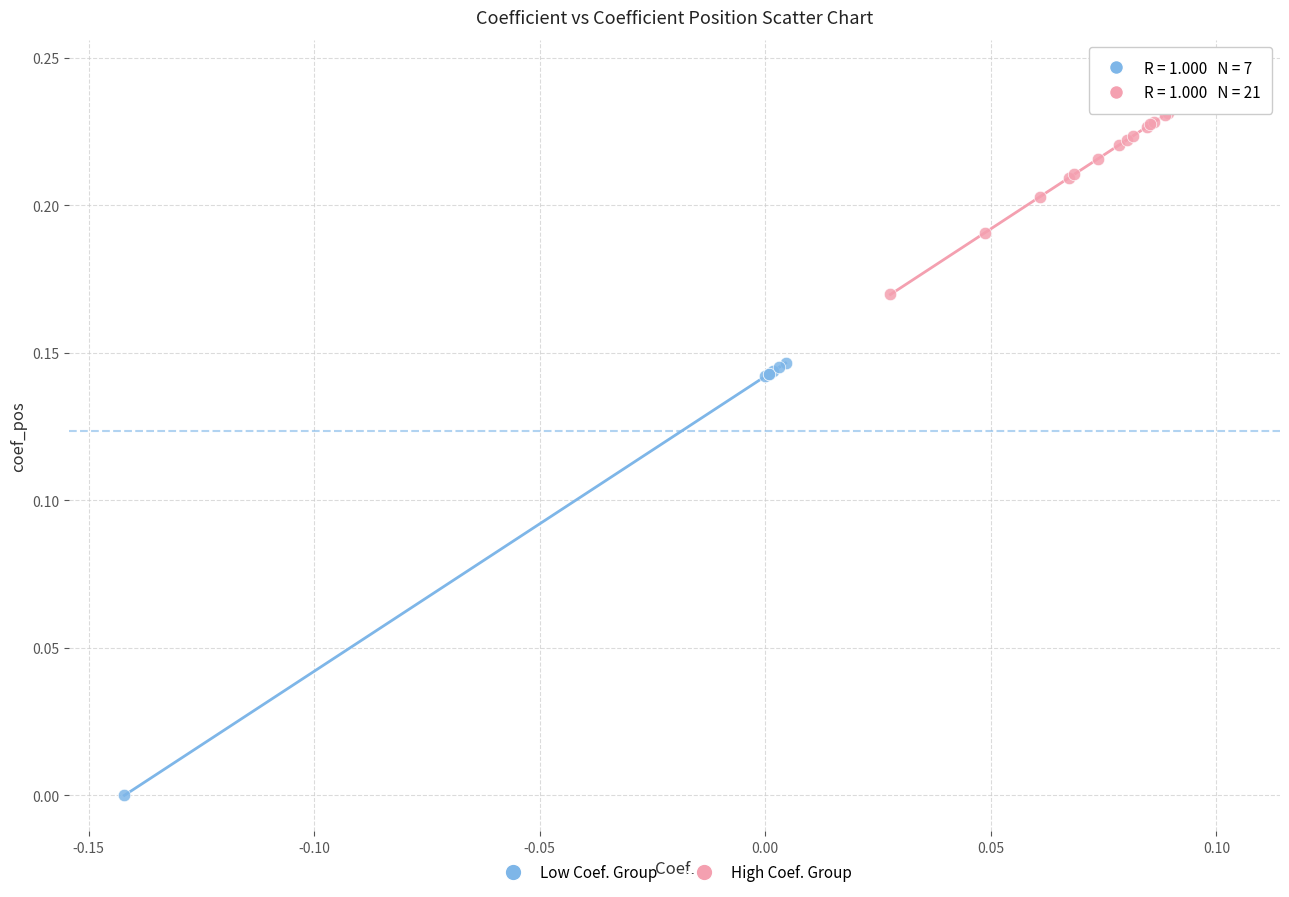

Which series contains the highest Y value?

High Coef. Group